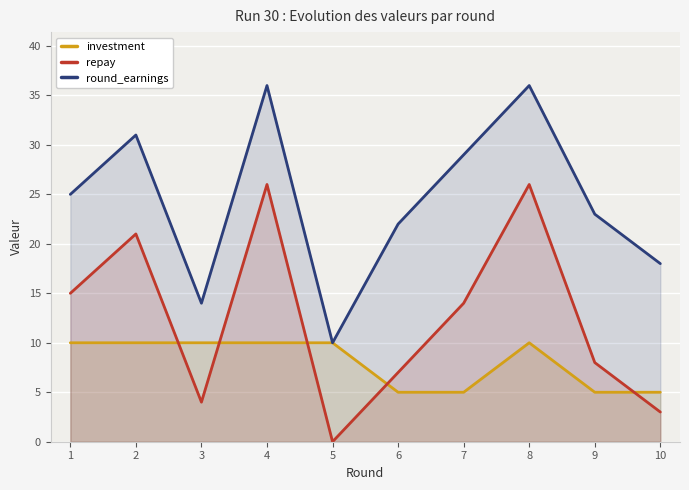

True or false: round_earnings has more than 1 interior local peaks.

True